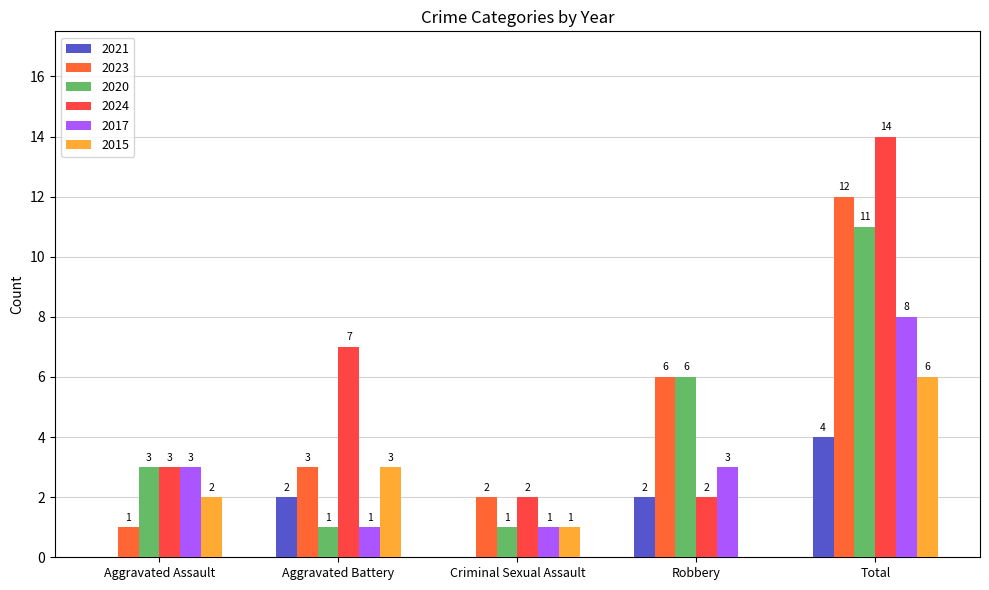

Does the chart contain stacked bars?

No